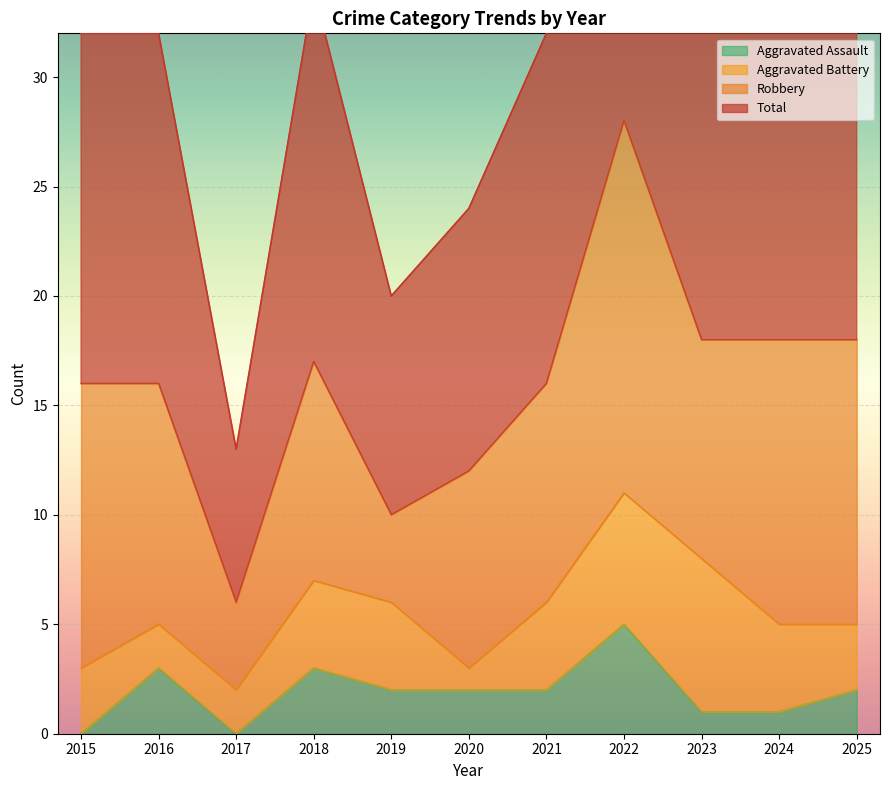

What is the sum of the Total values at 2019 and 2022?

77